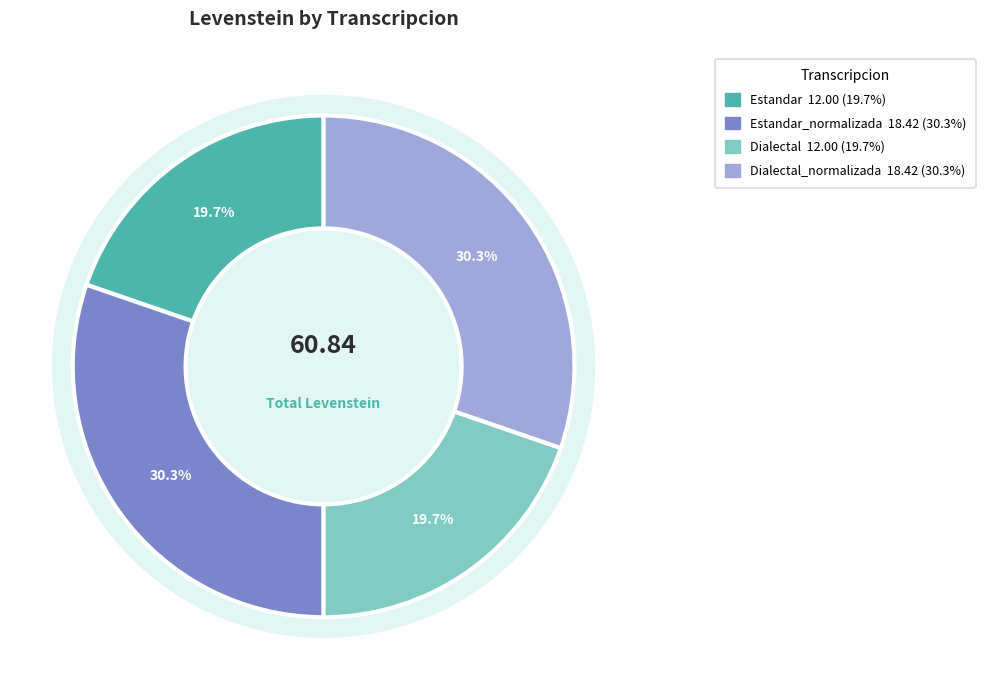

True or false: Dialectal accounts for 20% of the total.

True